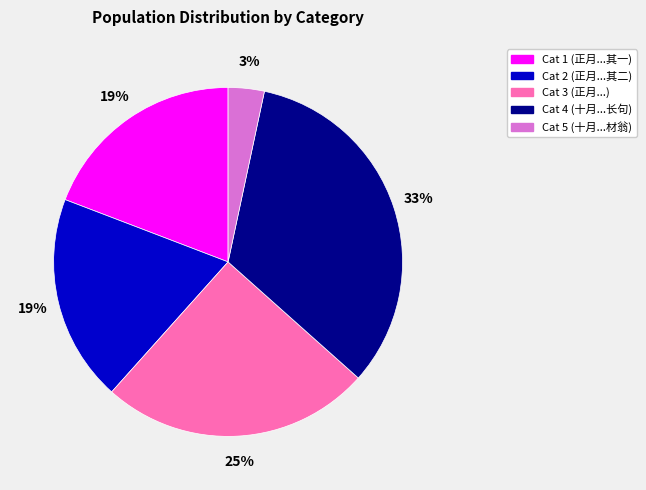

To the nearest percent, what is the difference between the largest and smallest slice percentages?

30%